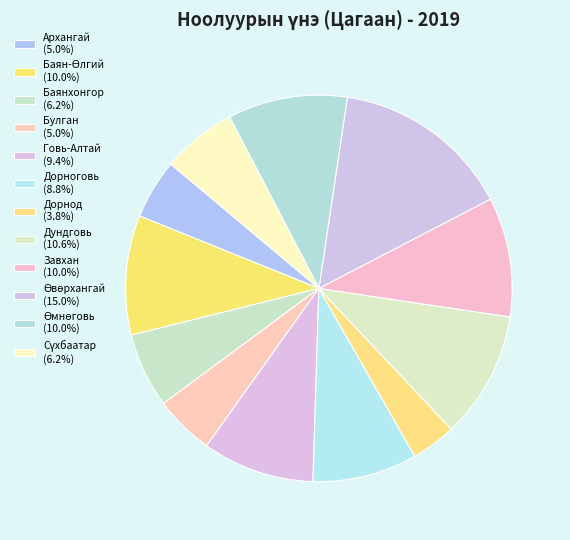

Is Баянхонгор the majority of the pie?

No